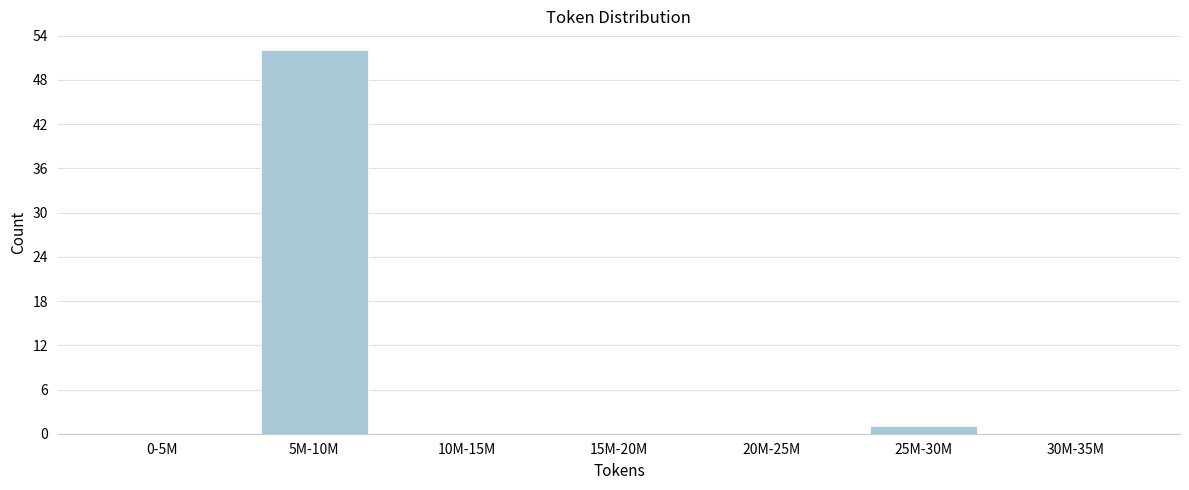

Reading right to left, transcribe all the data shown in this chart.

30M-35M=0	25M-30M=1	20M-25M=0	15M-20M=0	10M-15M=0	5M-10M=52	0-5M=0